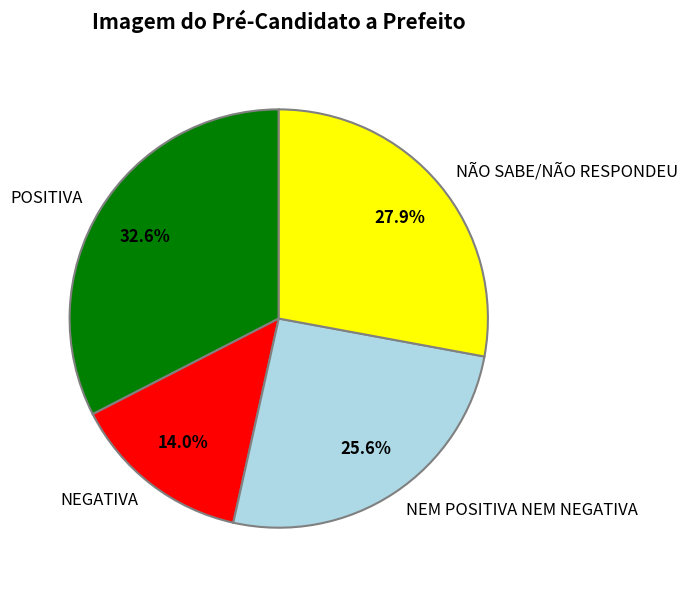

To the nearest percent, what is the difference between the NÃO SABE/NÃO RESPONDEU and NEGATIVA slice percentages?

14%